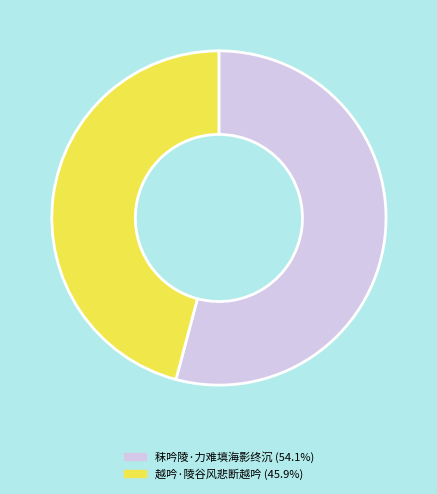

Is it true that 秣吟陵·力难填海影终沉 is 60% of the pie?

False